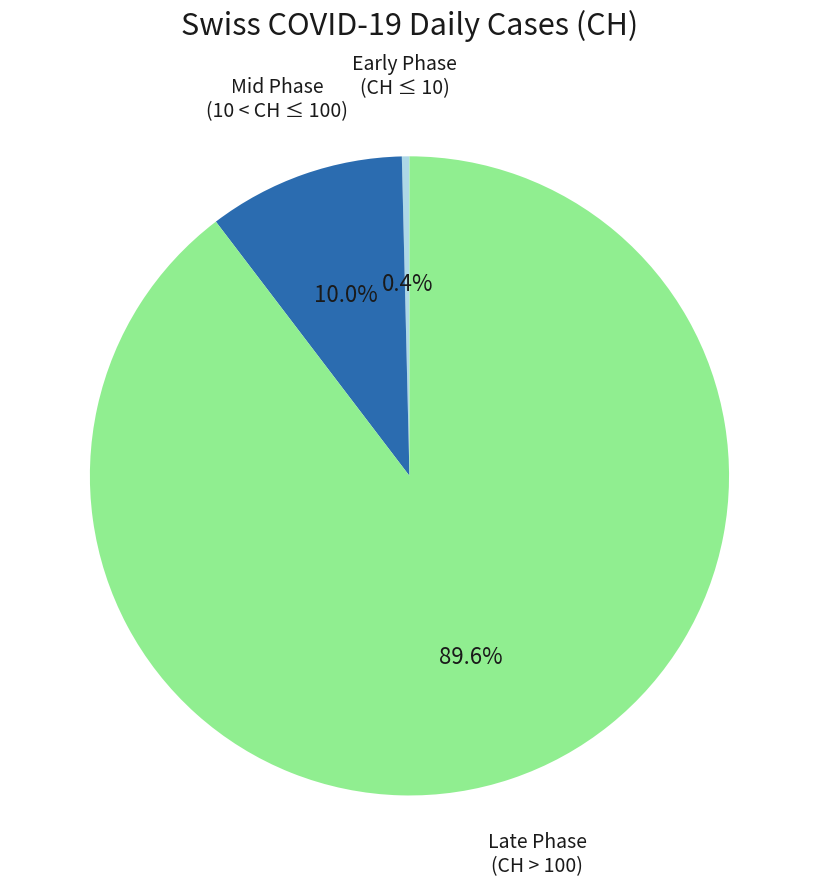

Is there any slice that represents more than half of the pie?

Yes